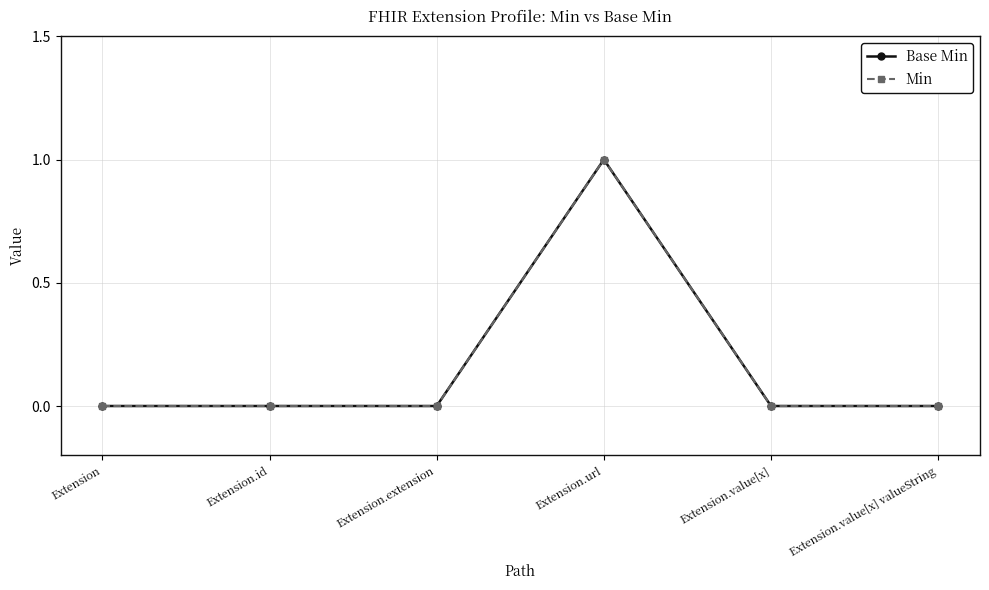

Does the chart display data point markers on the line(s)?

Yes